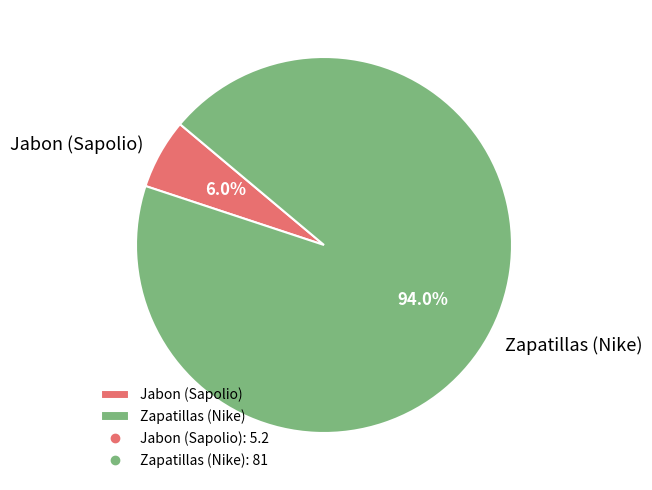

Which slice is the largest?

Zapatillas (Nike)